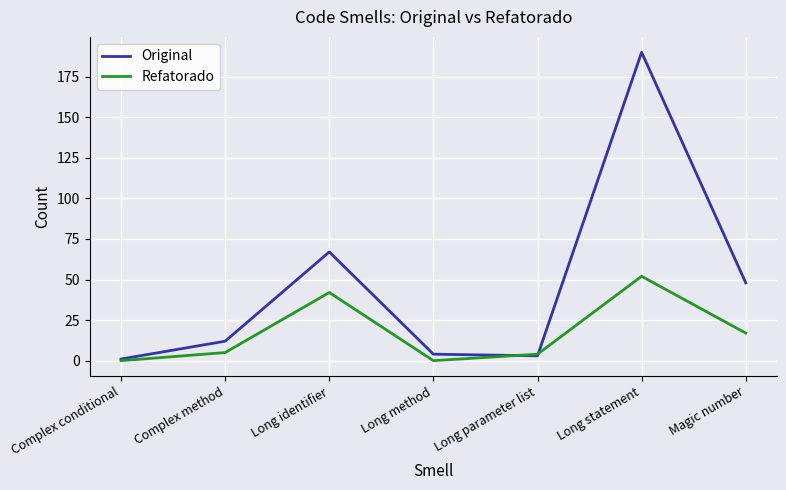

Does the chart display data point markers on the line(s)?

No